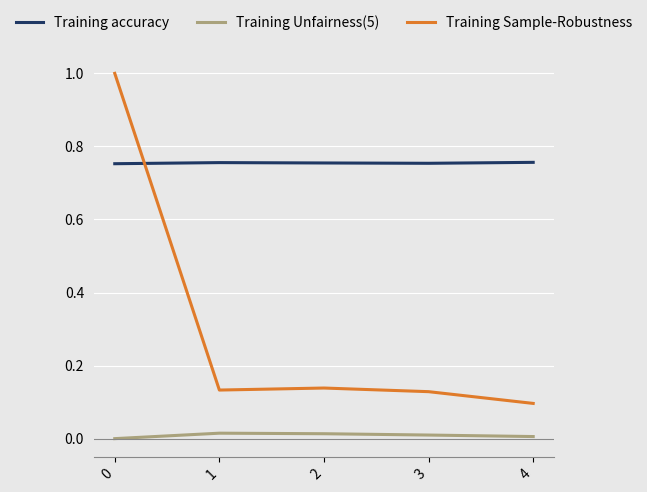

The value of Training Unfairness(5) at 0 is 0.0. True or false?

True